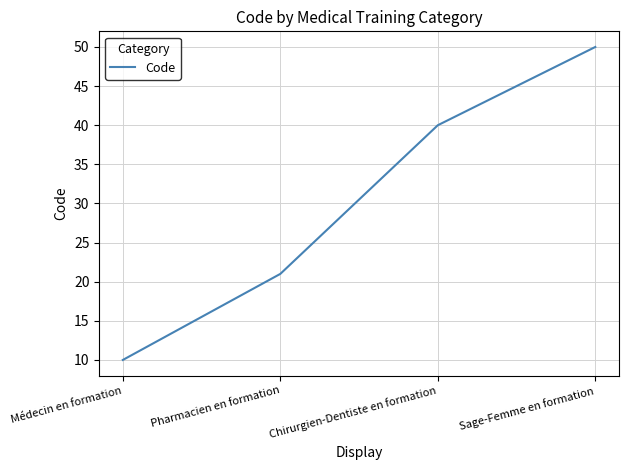

What is the greatest value displayed?

50